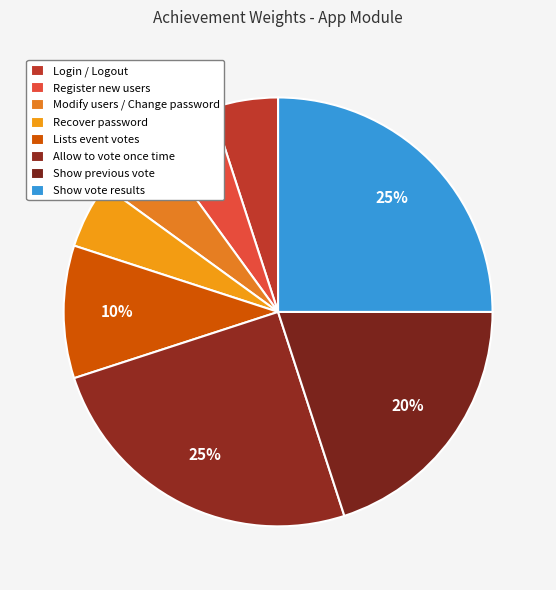

Count the number of slices in the pie.

8